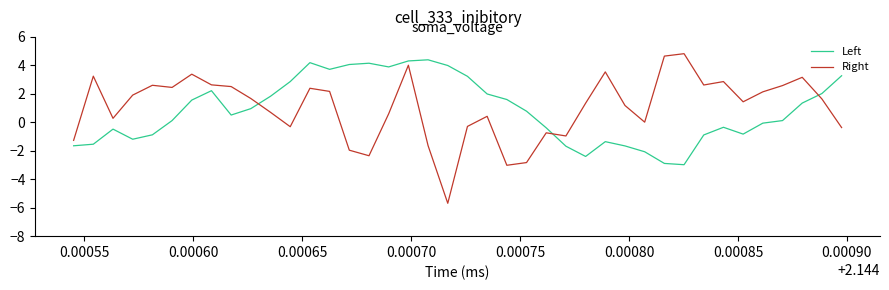

What is the highest value of the Right series?

4.8